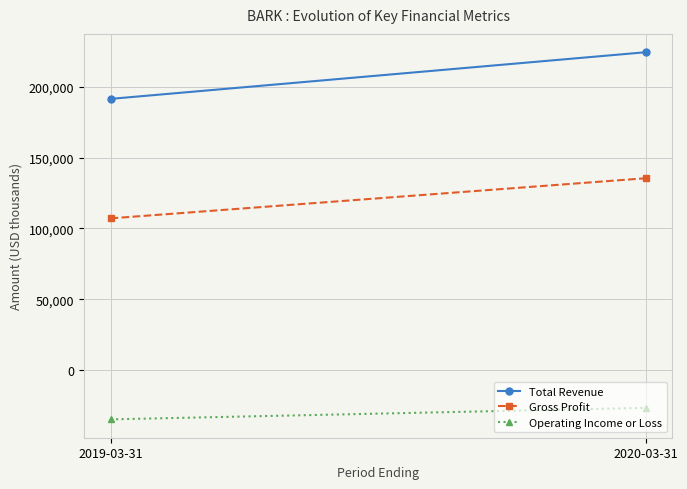

What is the lowest value of the Total Revenue series?

191400